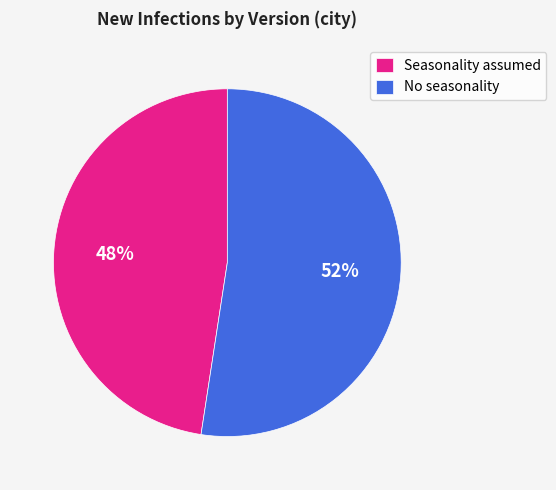

How many segments does this pie chart have?

2